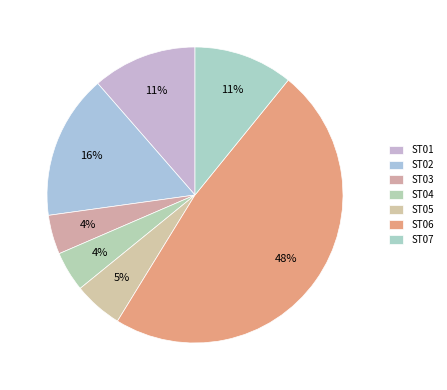

Does any single category account for the majority?

No